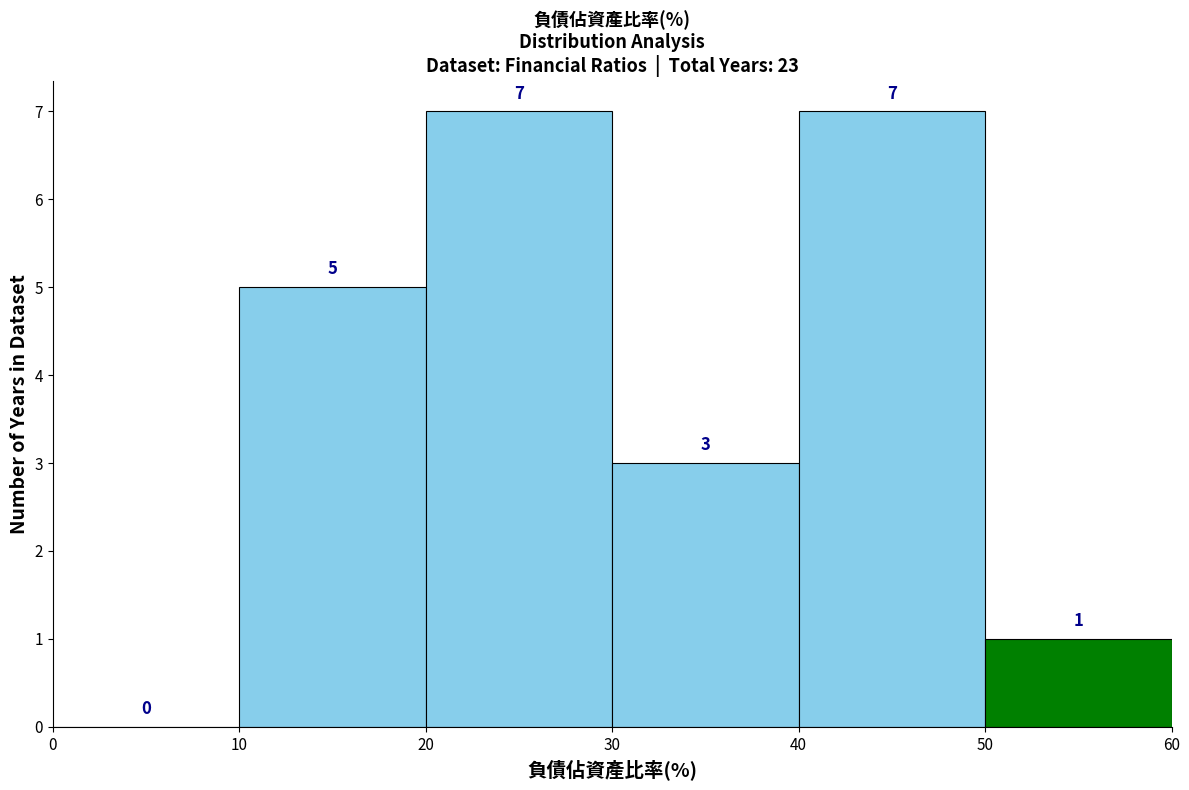

What is the height of the bar covering 10 to 20 on the x-axis?

5